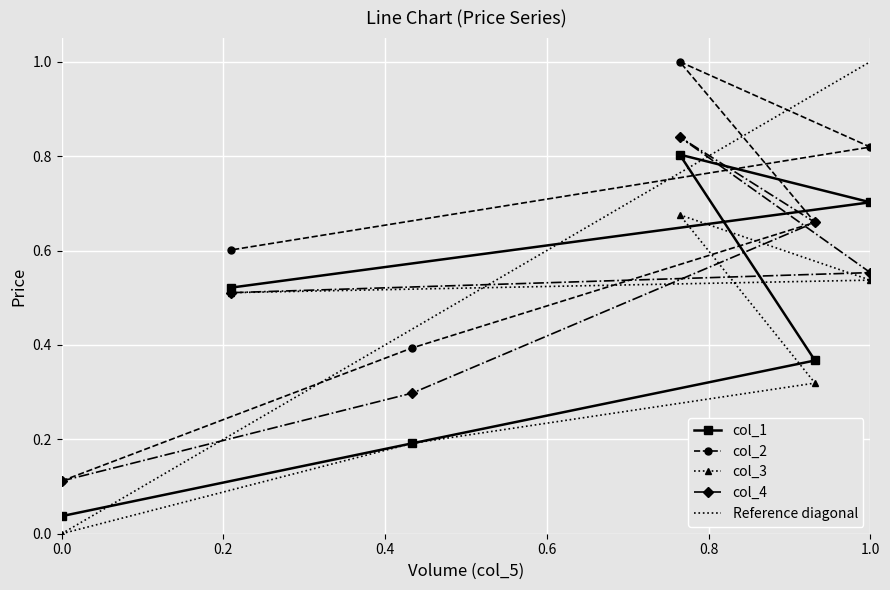

The col_3 series shows 0.0 at 0.0. True or false?

True